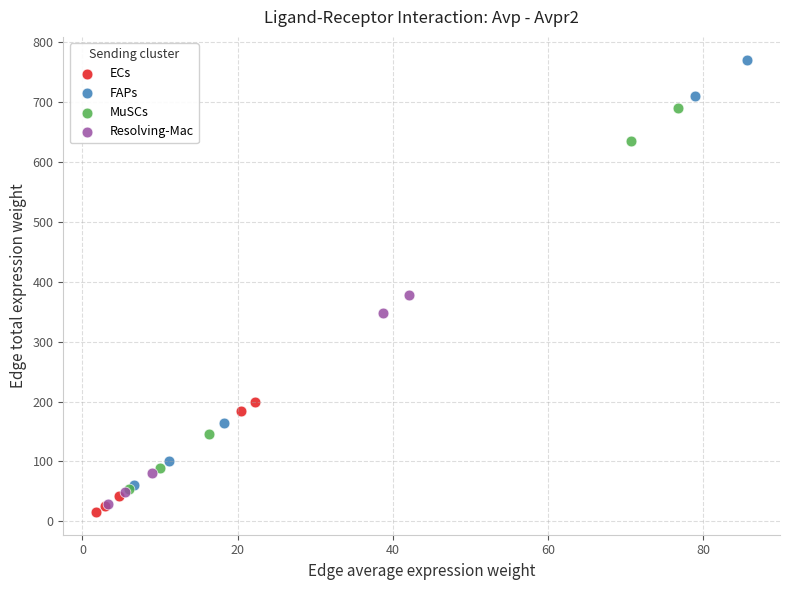

Which series has the widest spread of Y values?

FAPs